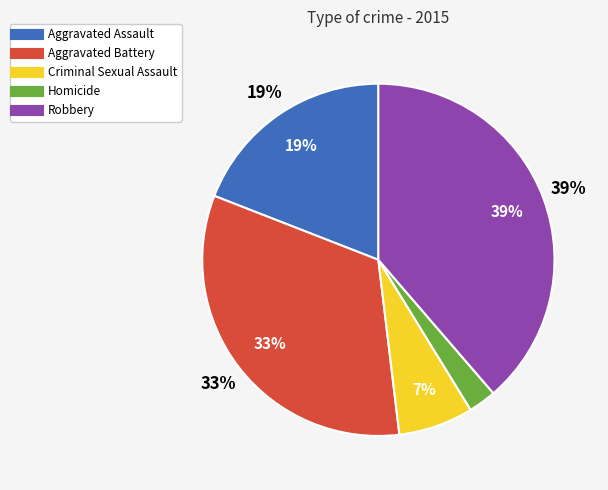

What percentage is the Robbery slice, to the nearest percent?

39%